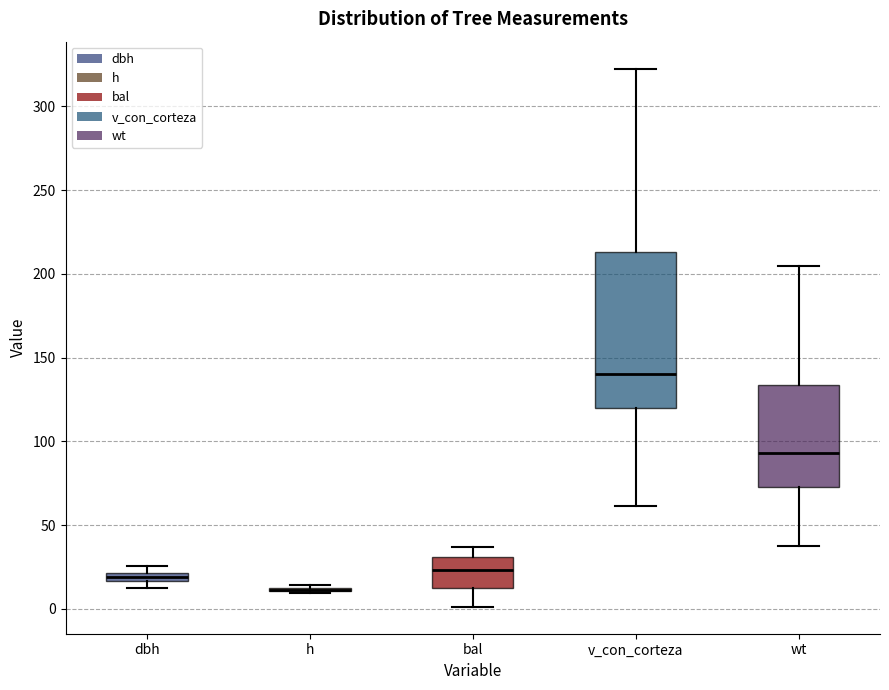

Which box is the tallest, from its lower edge to its upper edge?

v_con_corteza